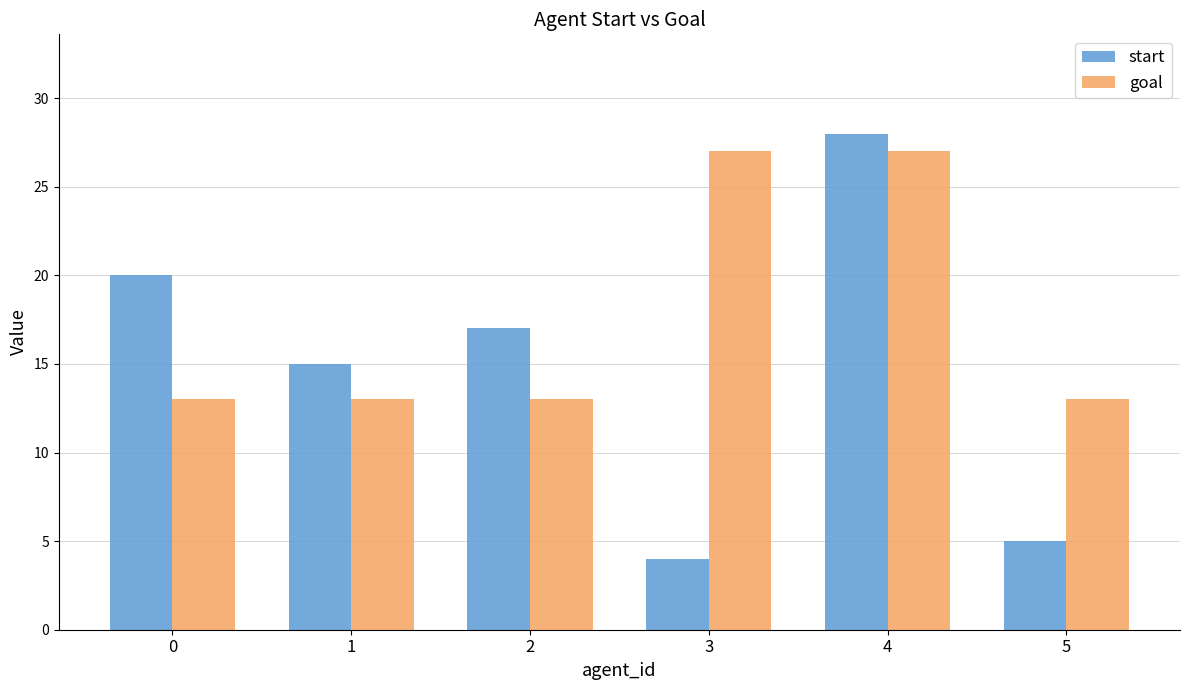

Reading left to right, list all the values displayed in this chart.

start: 20	15	17	4	28	5
goal: 13	13	13	27	27	13